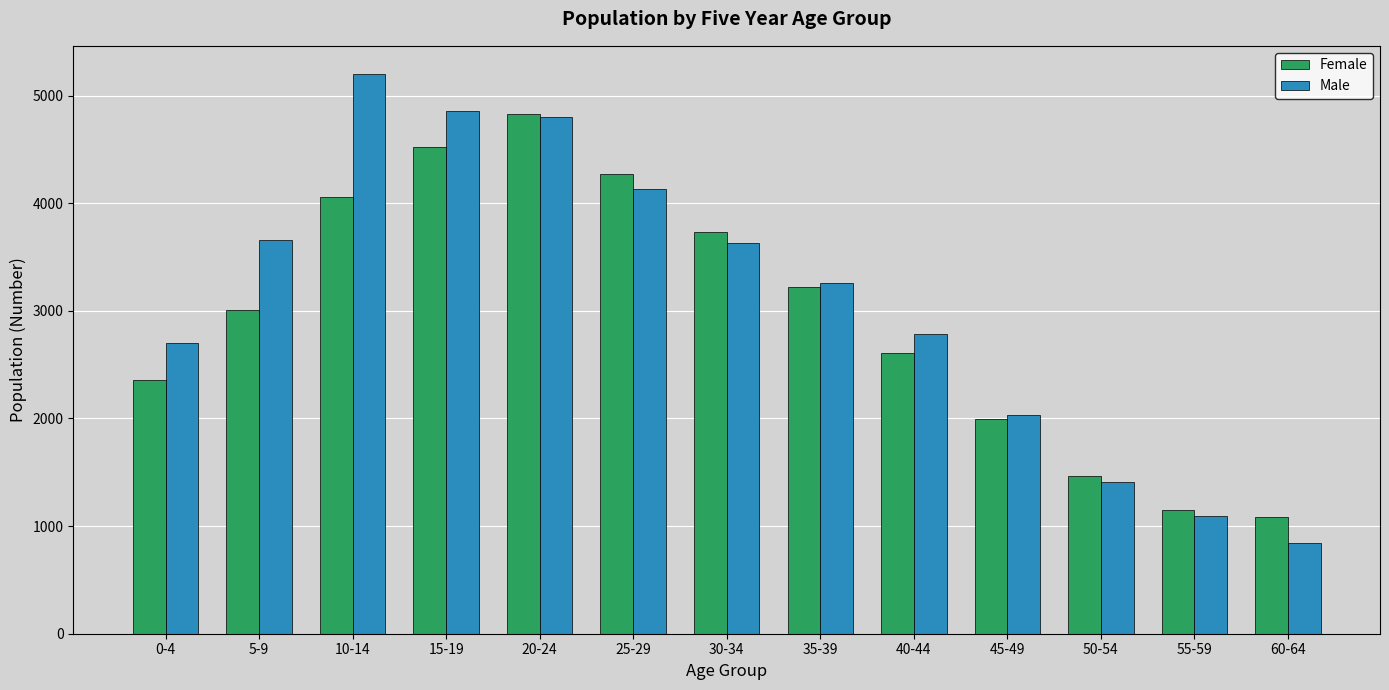

List the series in order of their peak value, highest first.

Male, Female